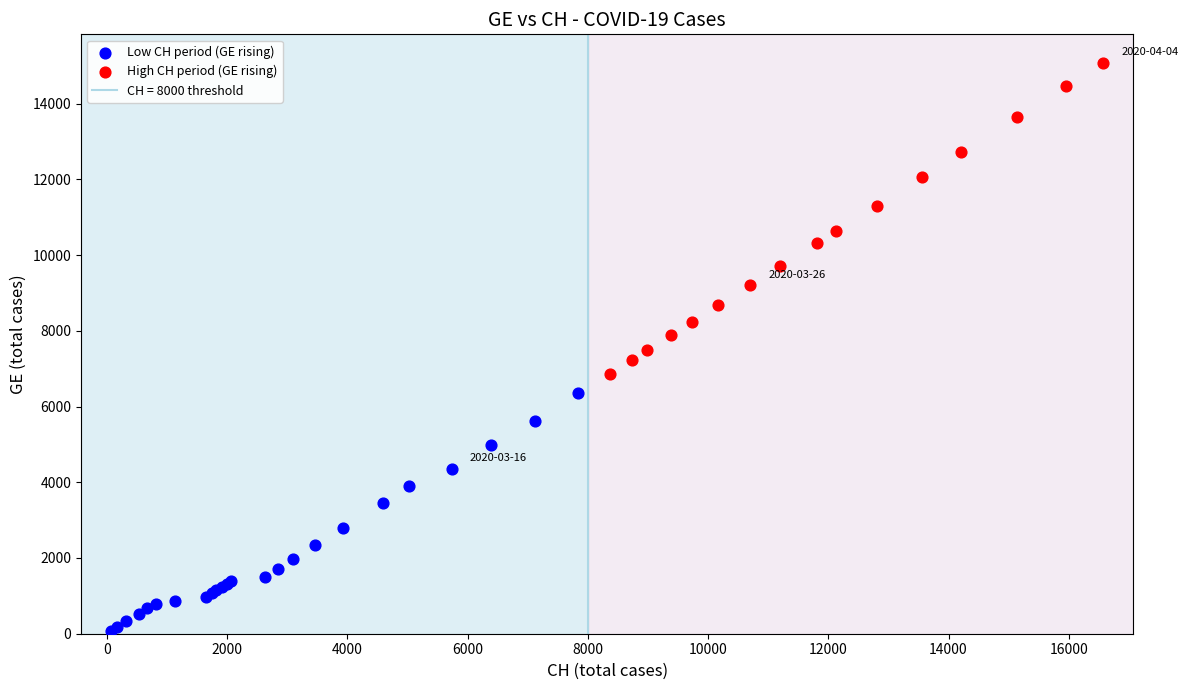

Which series contains the lowest Y value?

Low CH period (GE rising)